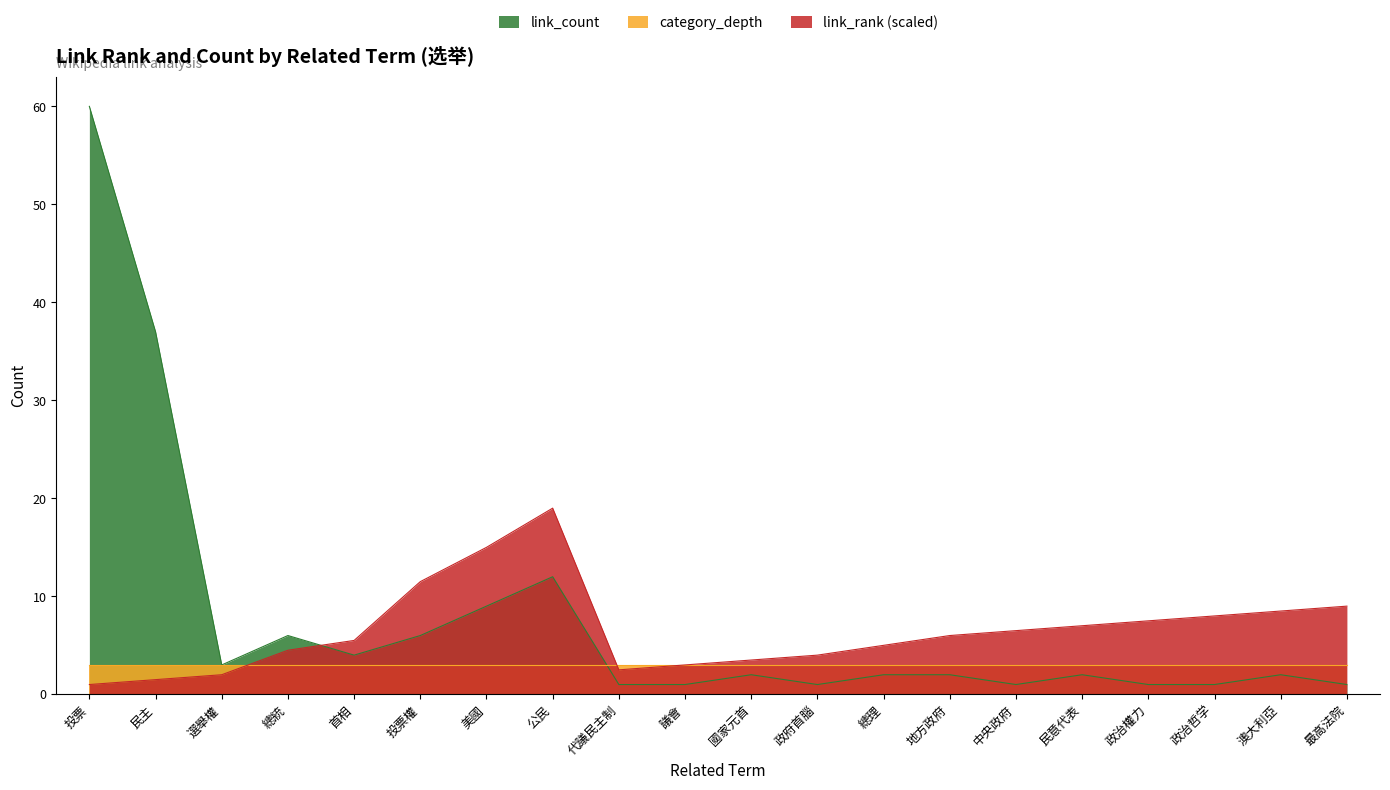

What is the label of the 17th point from the right?

總統